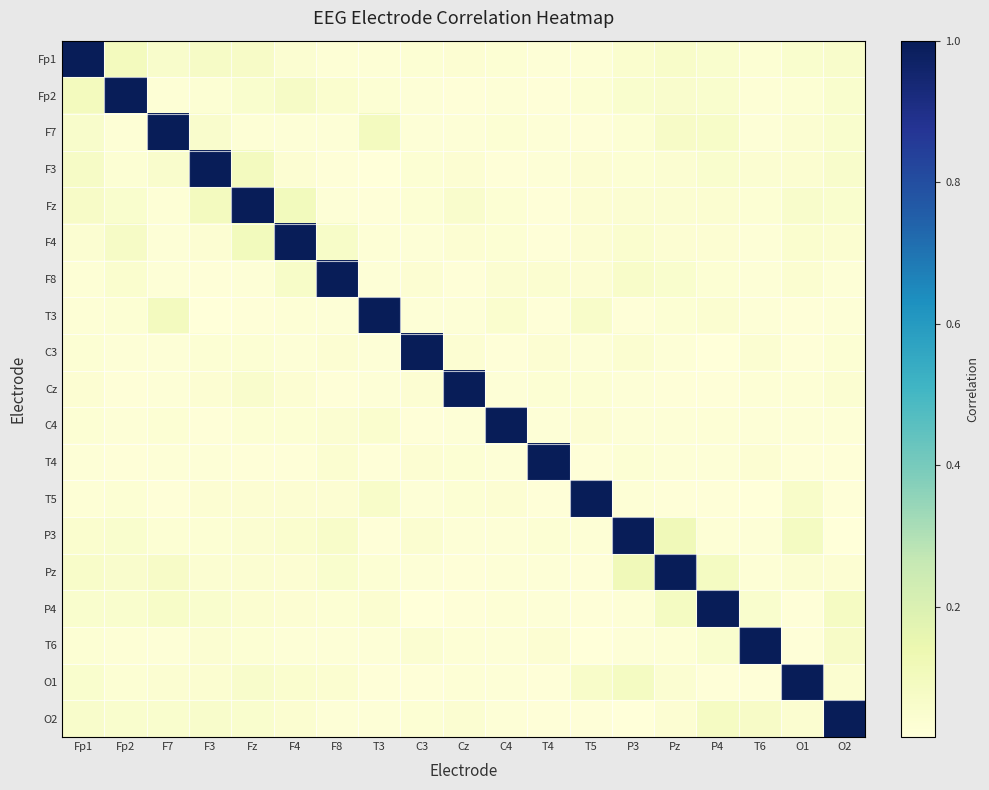

What is the spread (max minus min) of values at Pz?

1.0